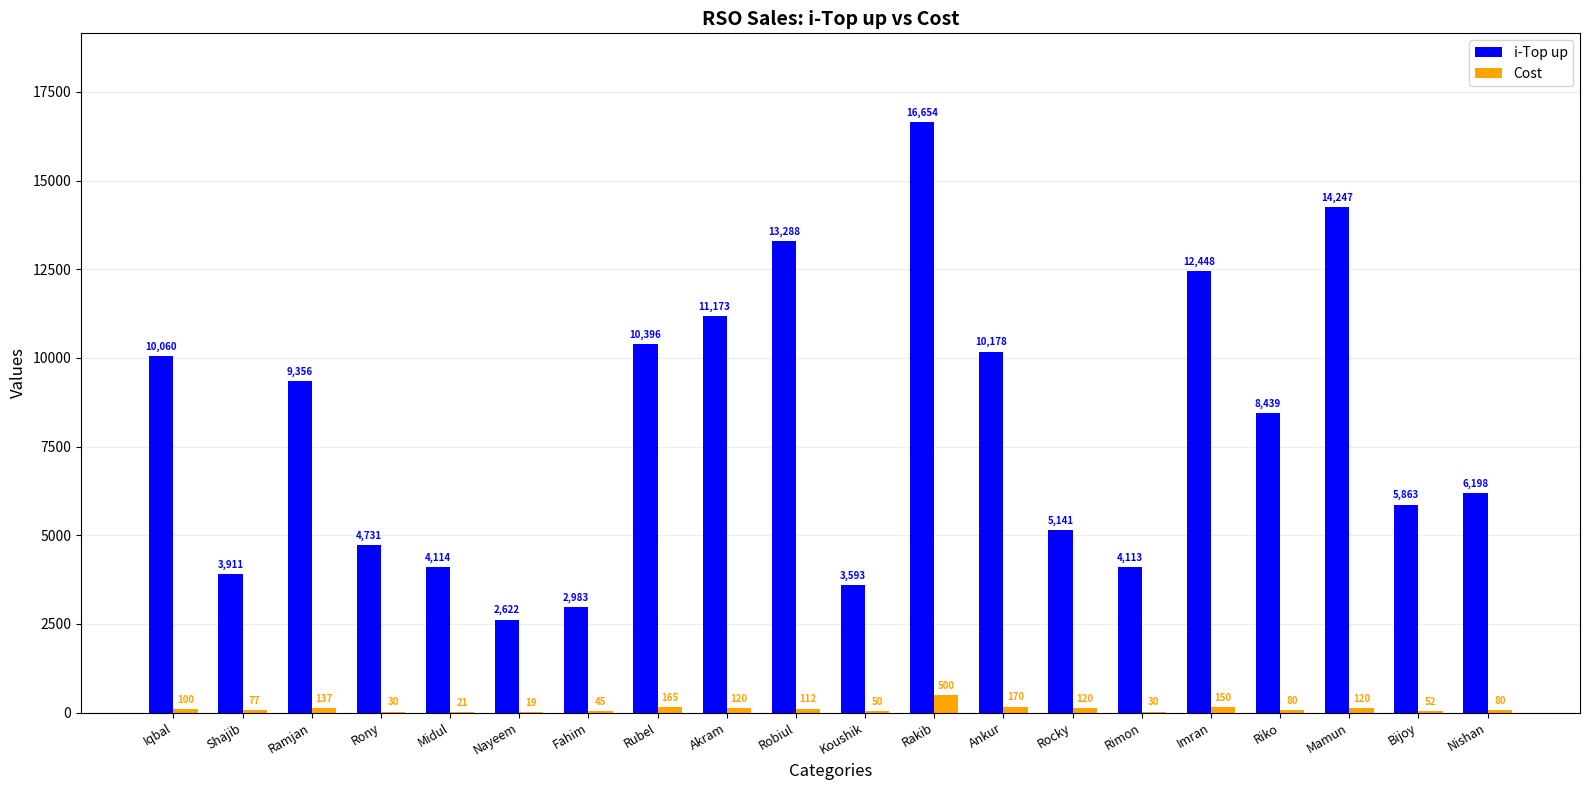

Which category has the highest value in the Cost series?

Rakib